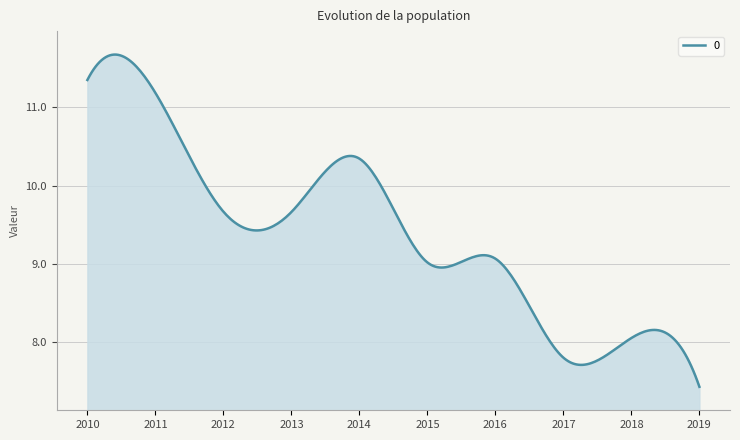

What is the minimum value shown in the chart?

7.4